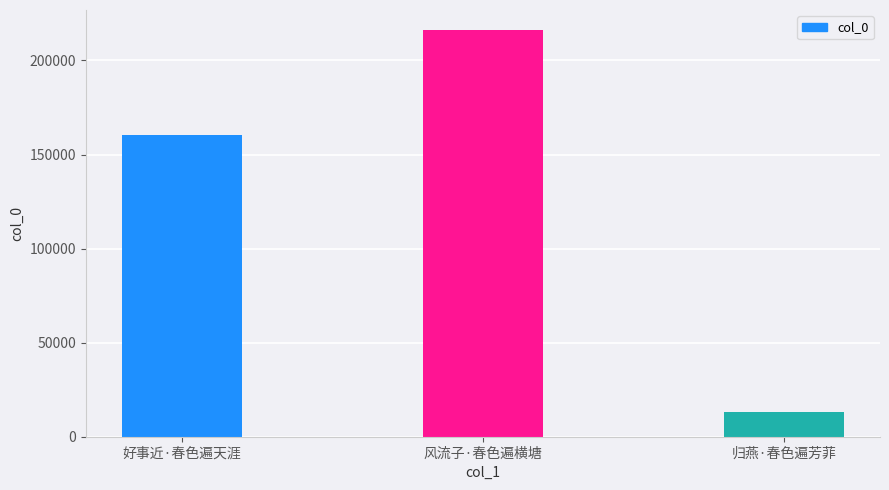

List the labels in order of value, smallest first.

归燕·春色遍芳菲, 好事近·春色遍天涯, 风流子·春色遍横塘